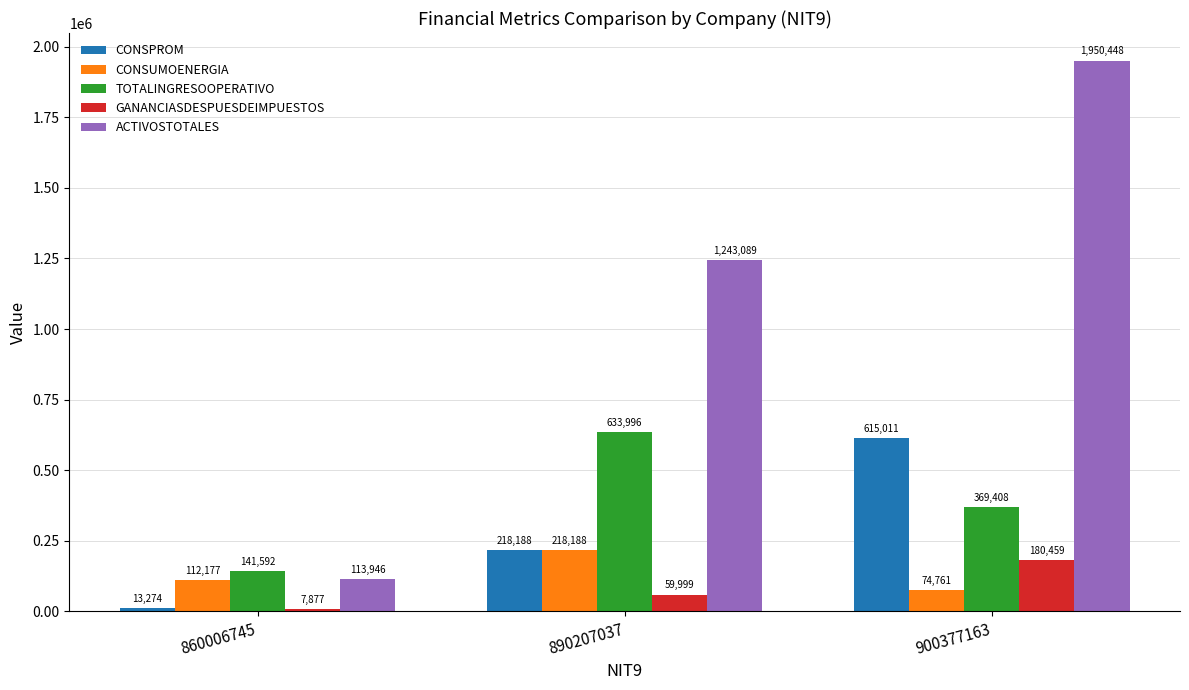

Are the bars horizontal?

No